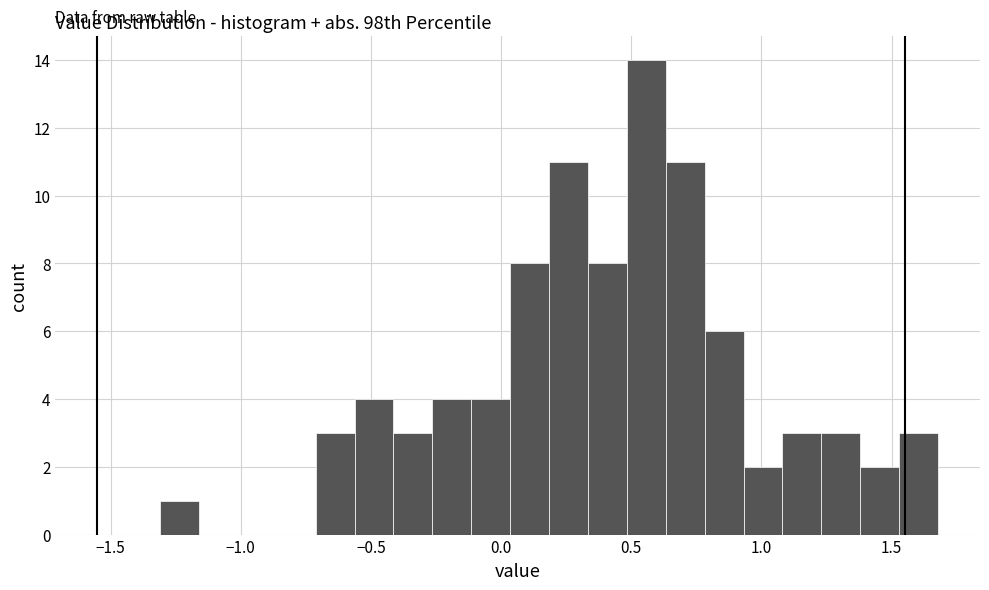

Around what value on the x-axis is the tallest bar? Give the approximate position of its centre, as read against the axis.

0.55